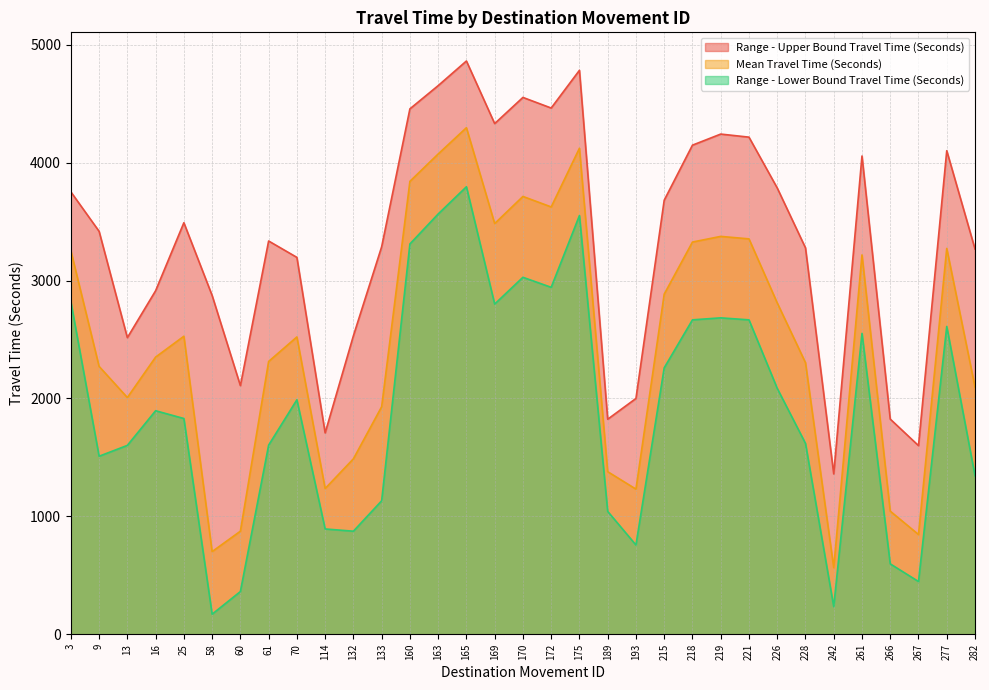

True or false: Range - Lower Bound Travel Time (Seconds) and Range - Upper Bound Travel Time (Seconds) cross at least once.

False